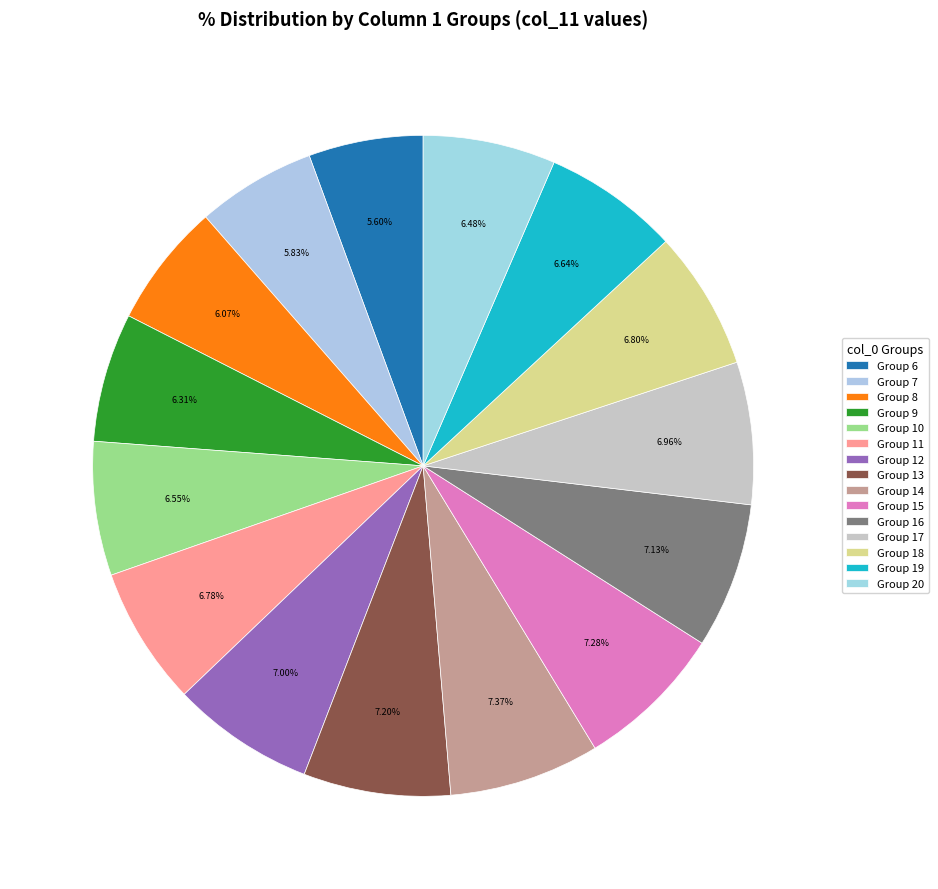

Which slice is the largest?

14